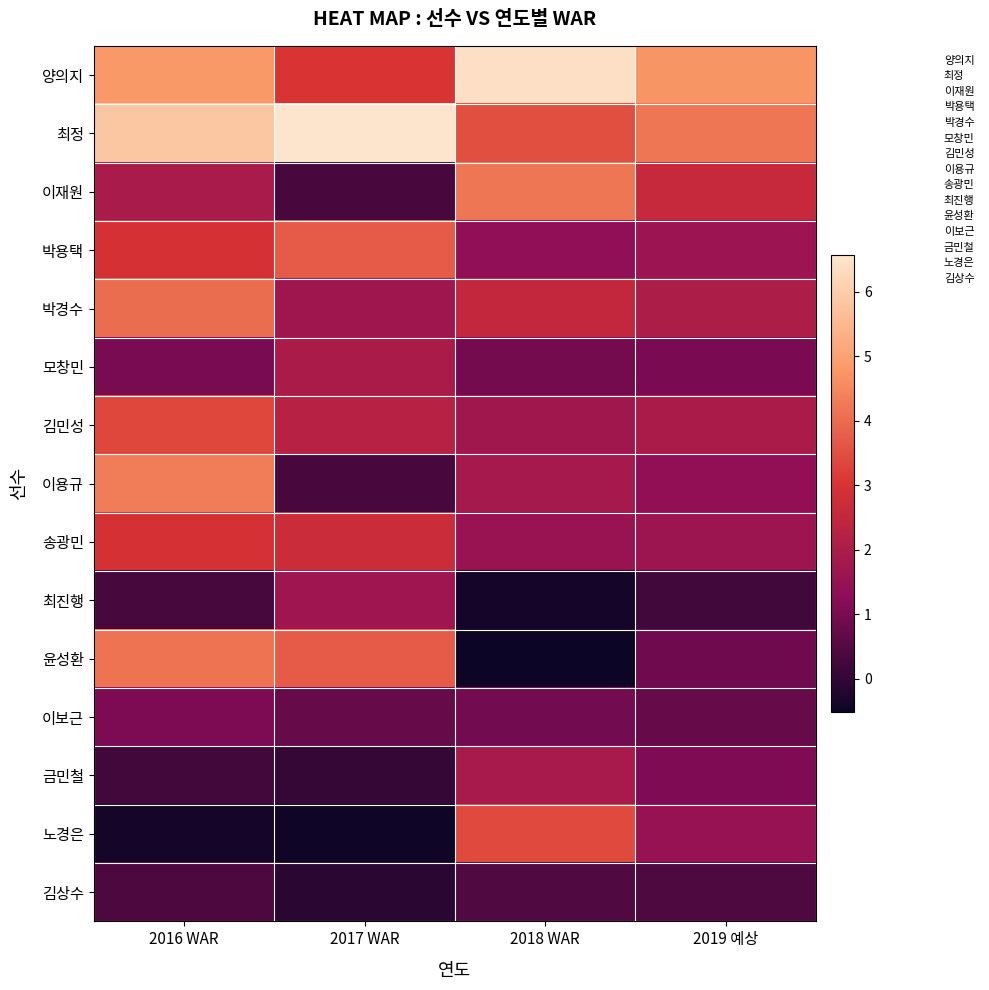

What is the greatest value displayed?

6.6